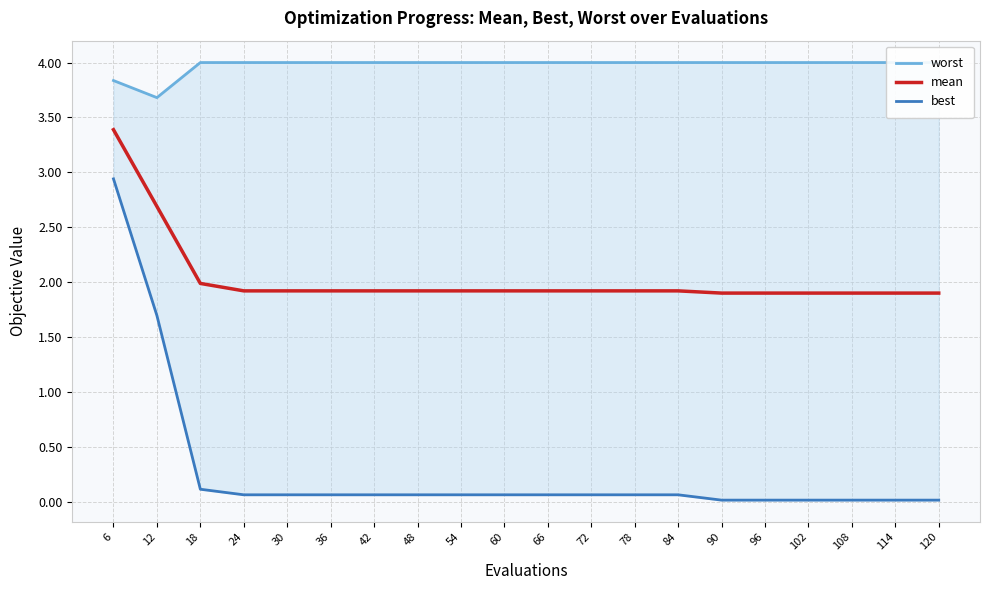

Which series has the widest spread of values?

best